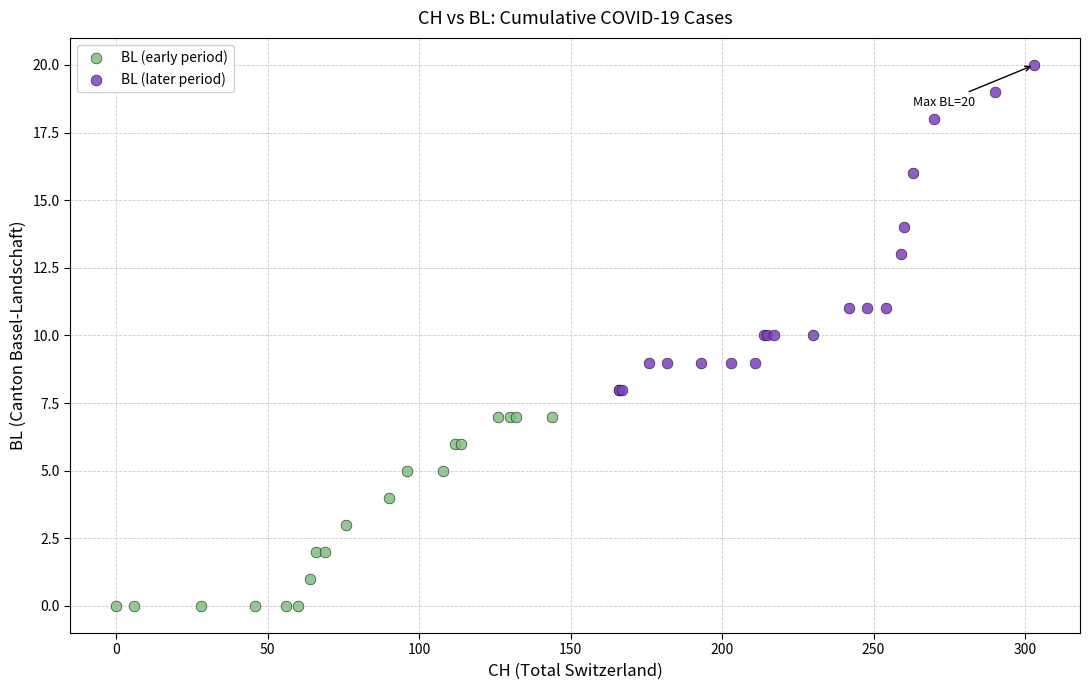

Which series has the largest Y range (max minus min)?

BL (later period)